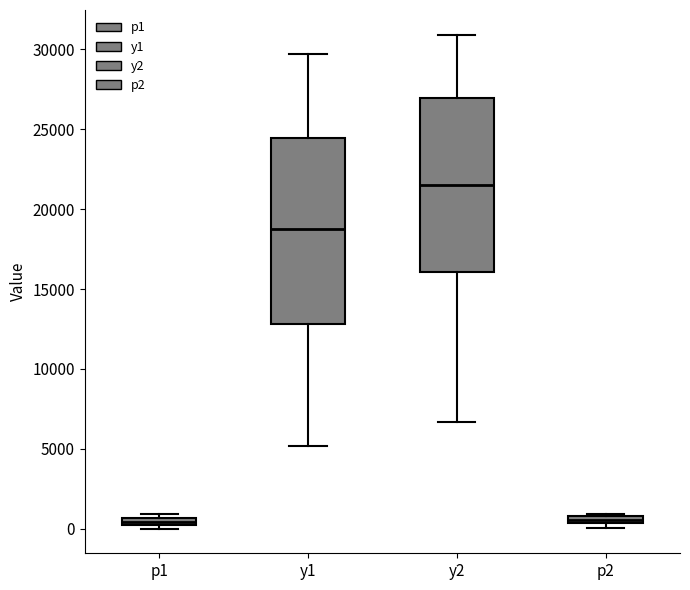

Which box is the tallest, from its lower edge to its upper edge?

y1